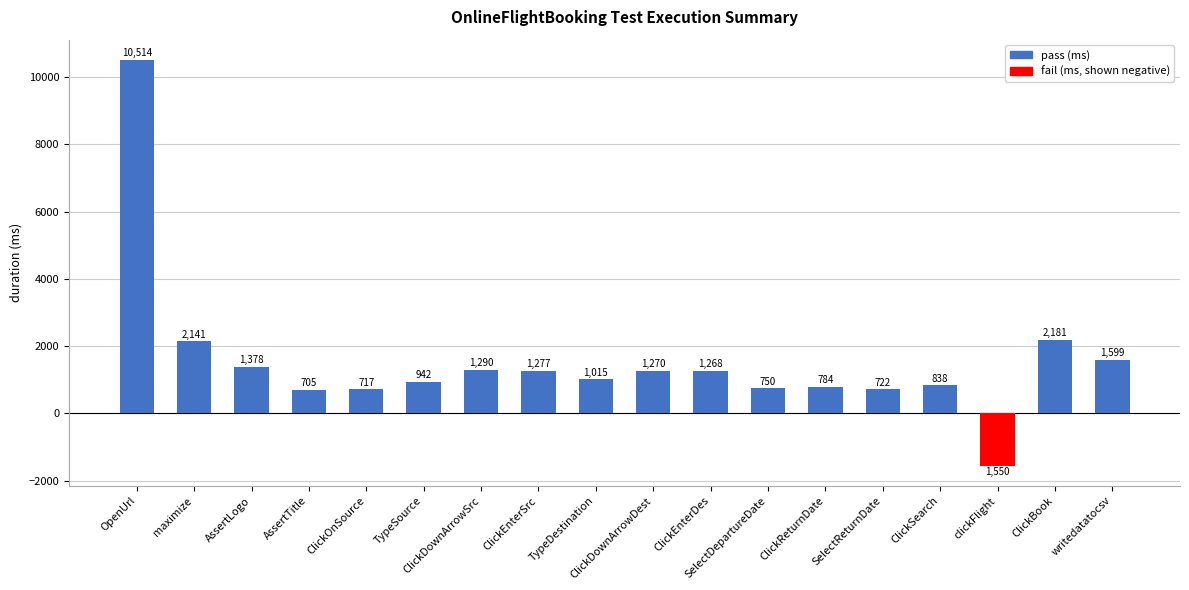

How many bars are there in total?

18